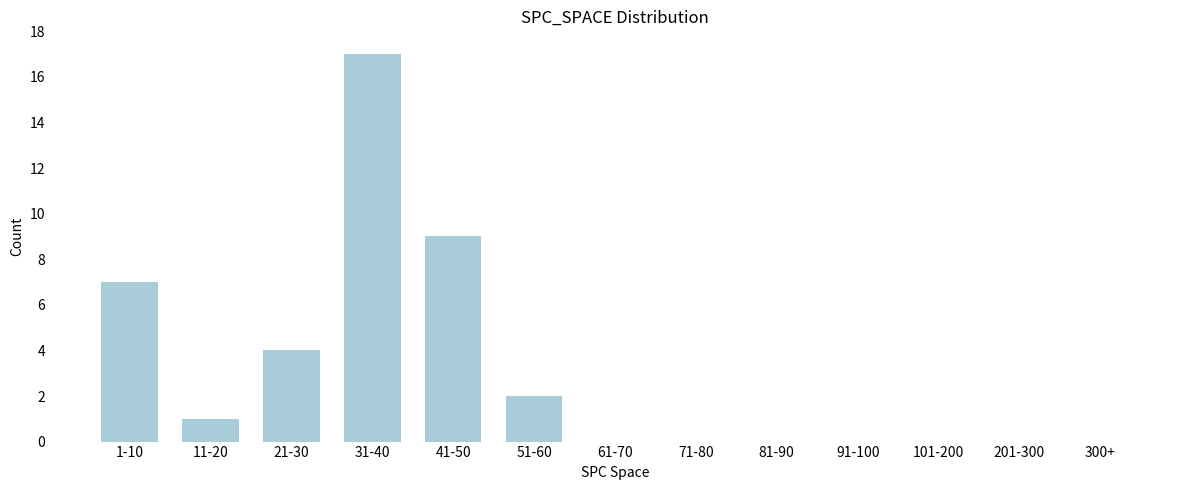

Reading right to left, transcribe all the data shown in this chart.

300+=0	201-300=0	101-200=0	91-100=0	81-90=0	71-80=0	61-70=0	51-60=2	41-50=9	31-40=17	21-30=4	11-20=1	1-10=7